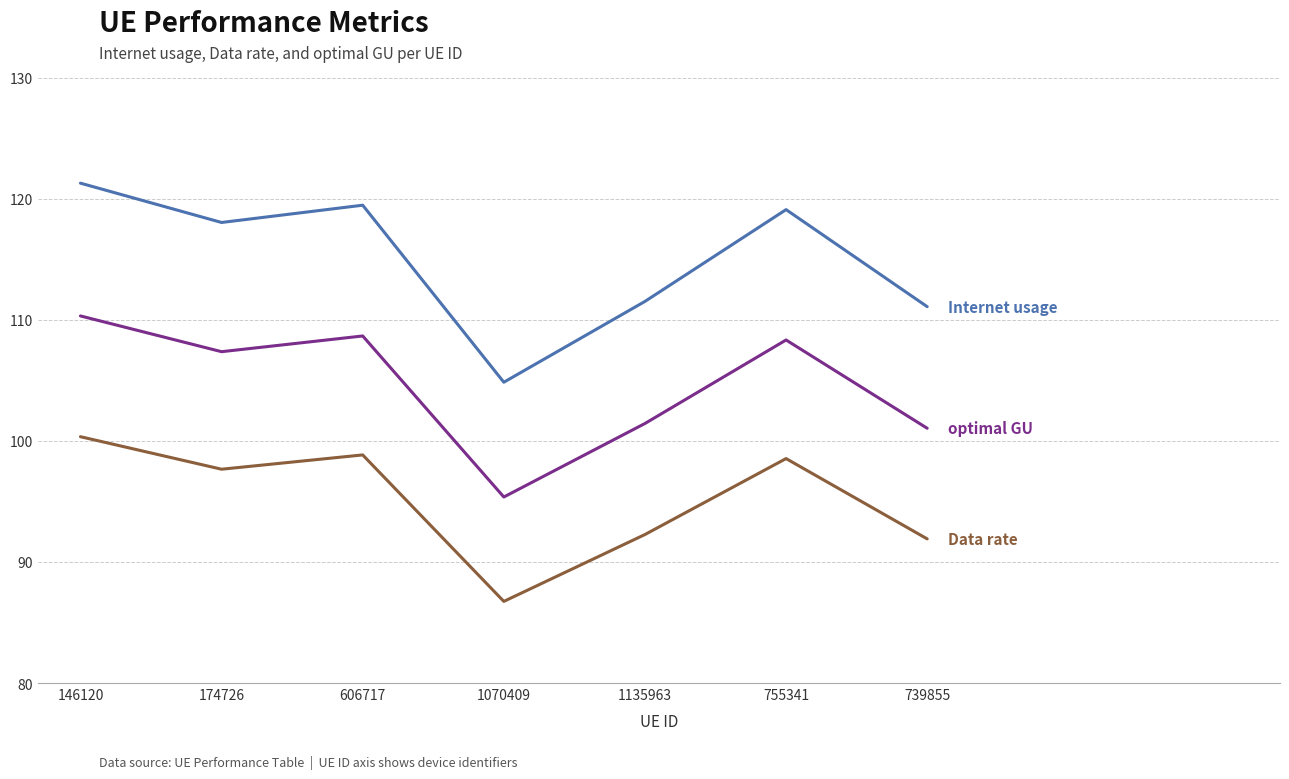

What is the difference between the highest and lowest values at 606717?

20.6